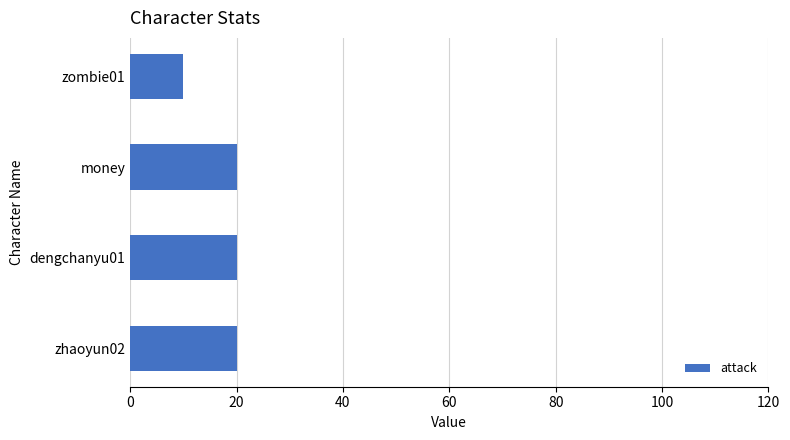

Reading bottom to top, extract all data points from this chart.

zhaoyun02=20	dengchanyu01=20	money=20	zombie01=10